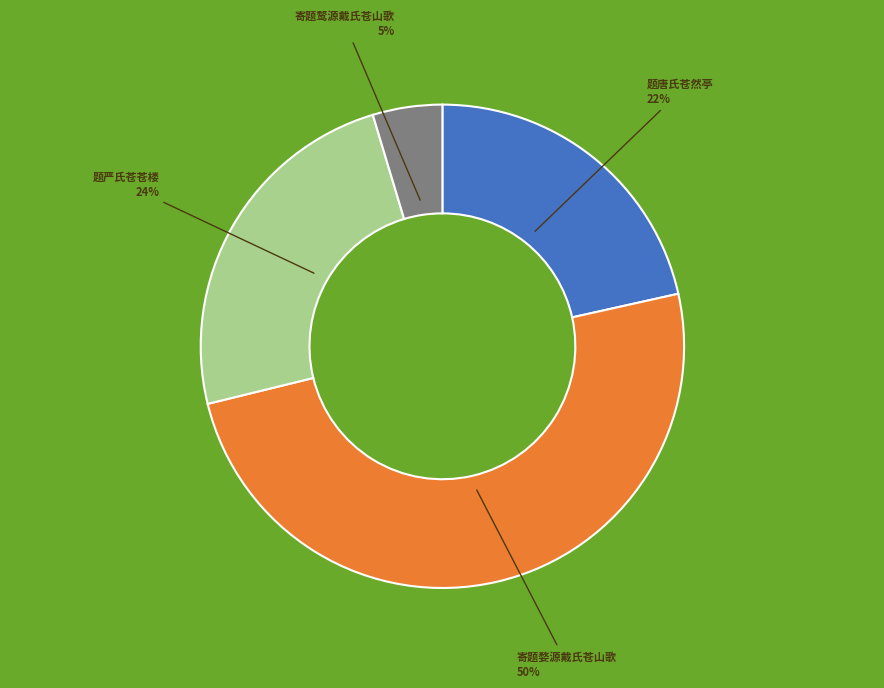

Approximately how many times larger is the value at 题严氏苍苍楼 compared to 题唐氏苍然亭?

1.1